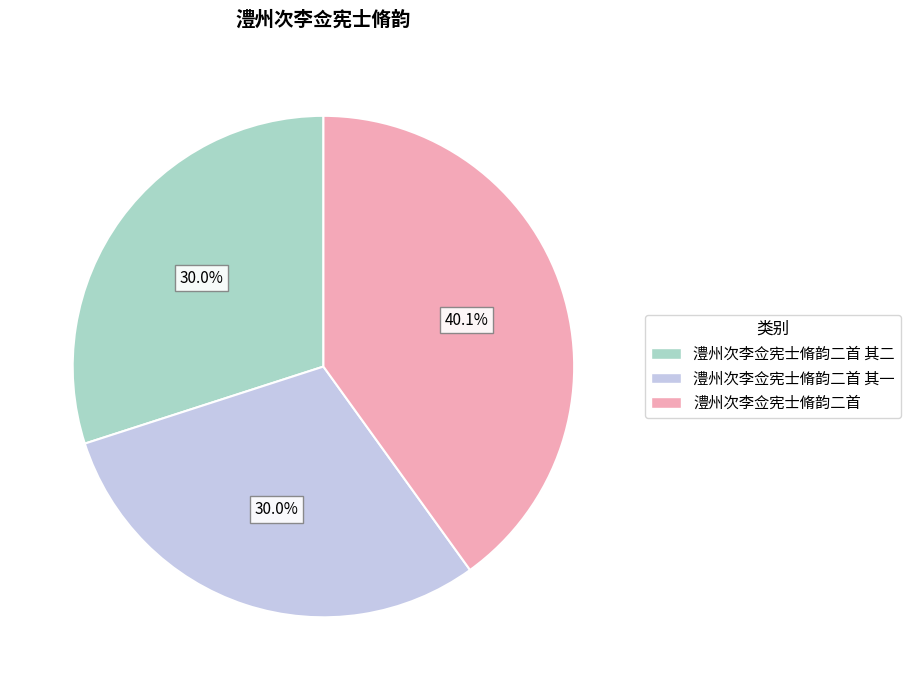

Is it true that 澧州次李佥宪士脩韵二首 其一 is 21% of the pie?

False